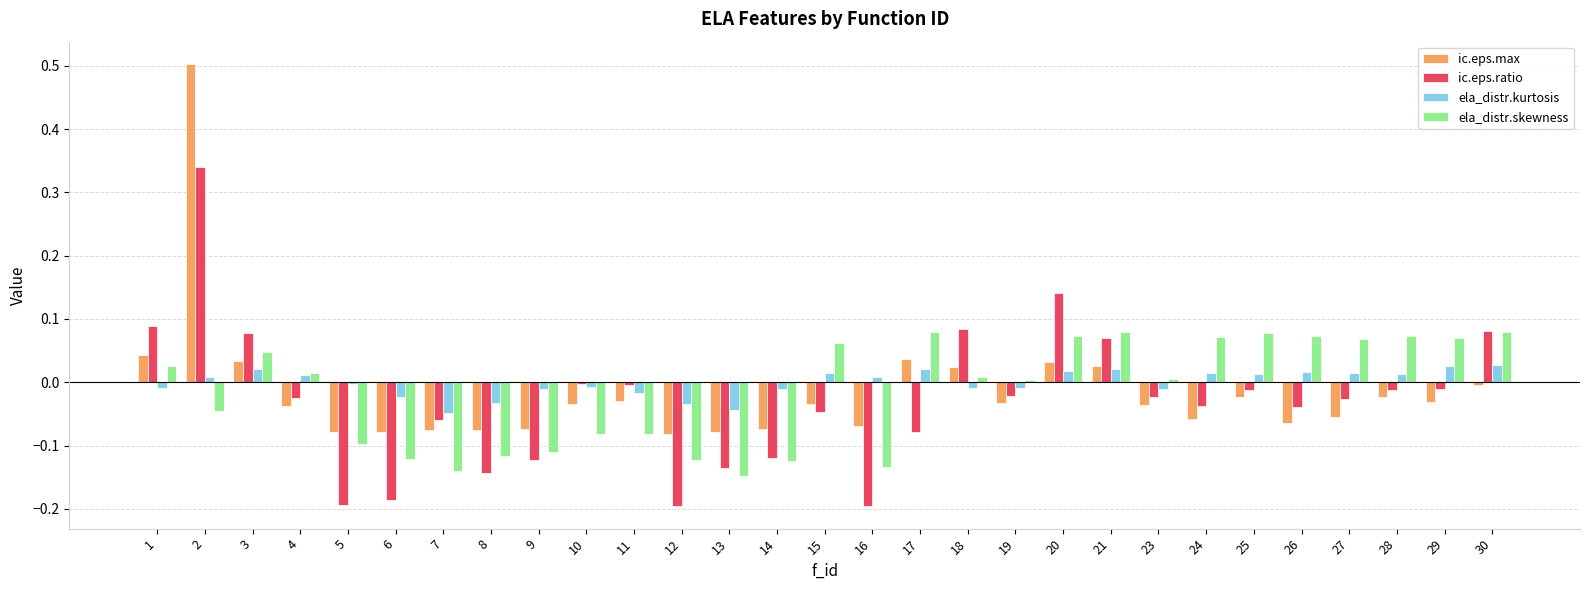

Which series has the largest total across all categories?

ela_distr.kurtosis